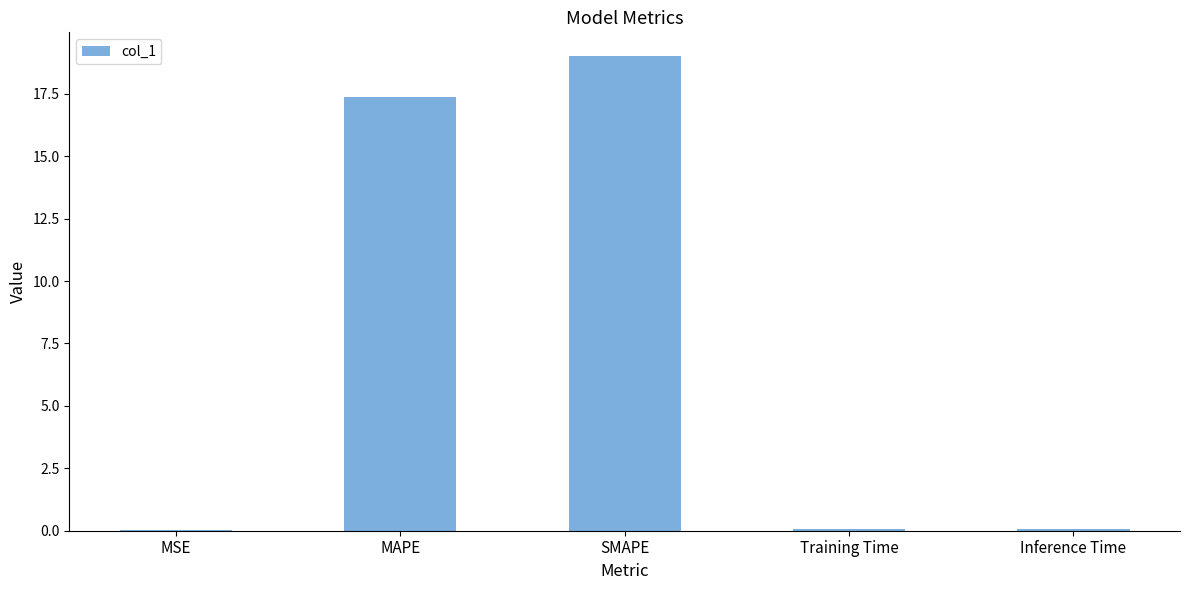

At which category does the chart reach its peak across all series?

SMAPE